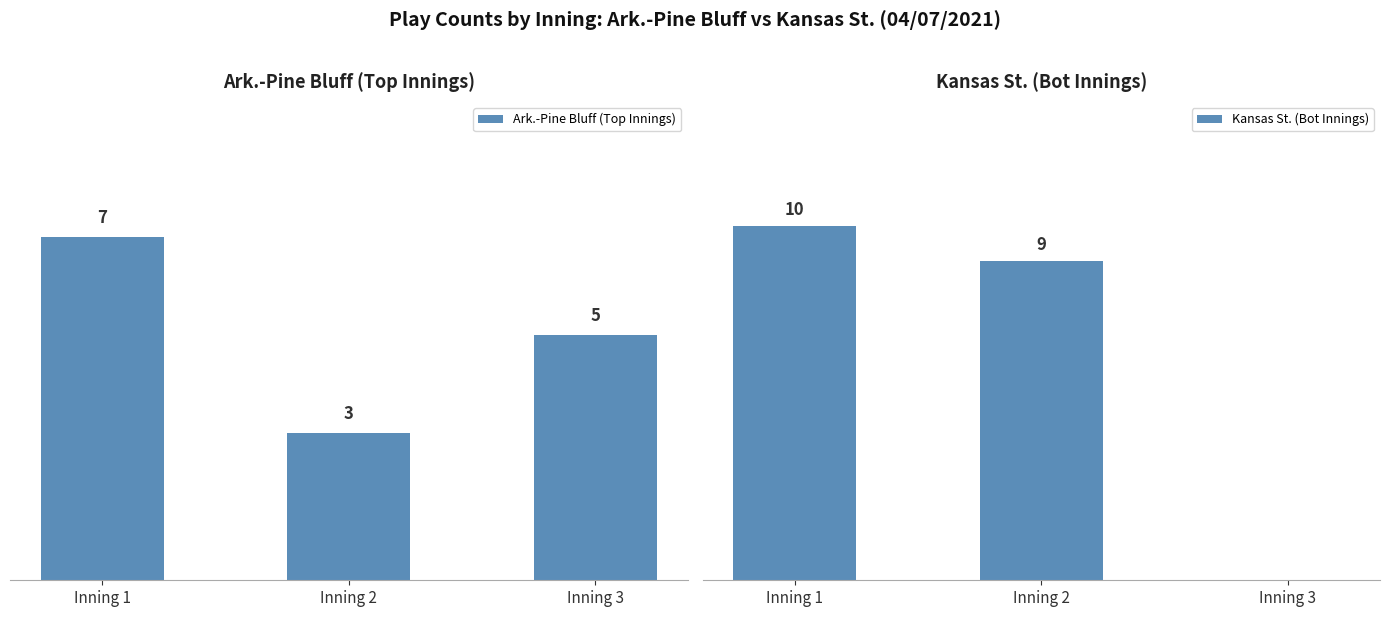

Where is Ark.-Pine Bluff (Top Innings) nearest to the value 5?

Inning 3